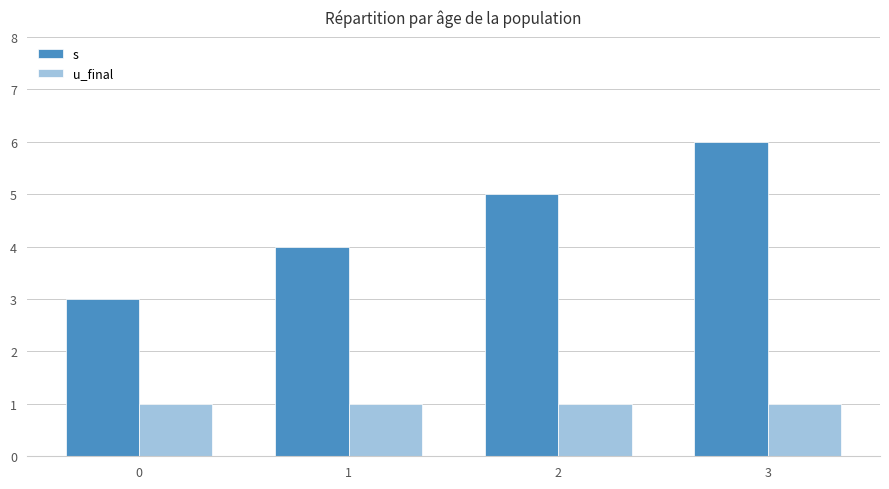

The value of u_final at 2 is 1. True or false?

True